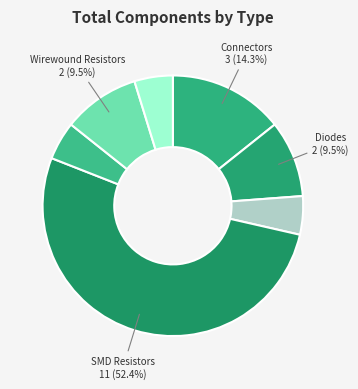

Which slice is the largest?

SMD Resistor (R1-R6)